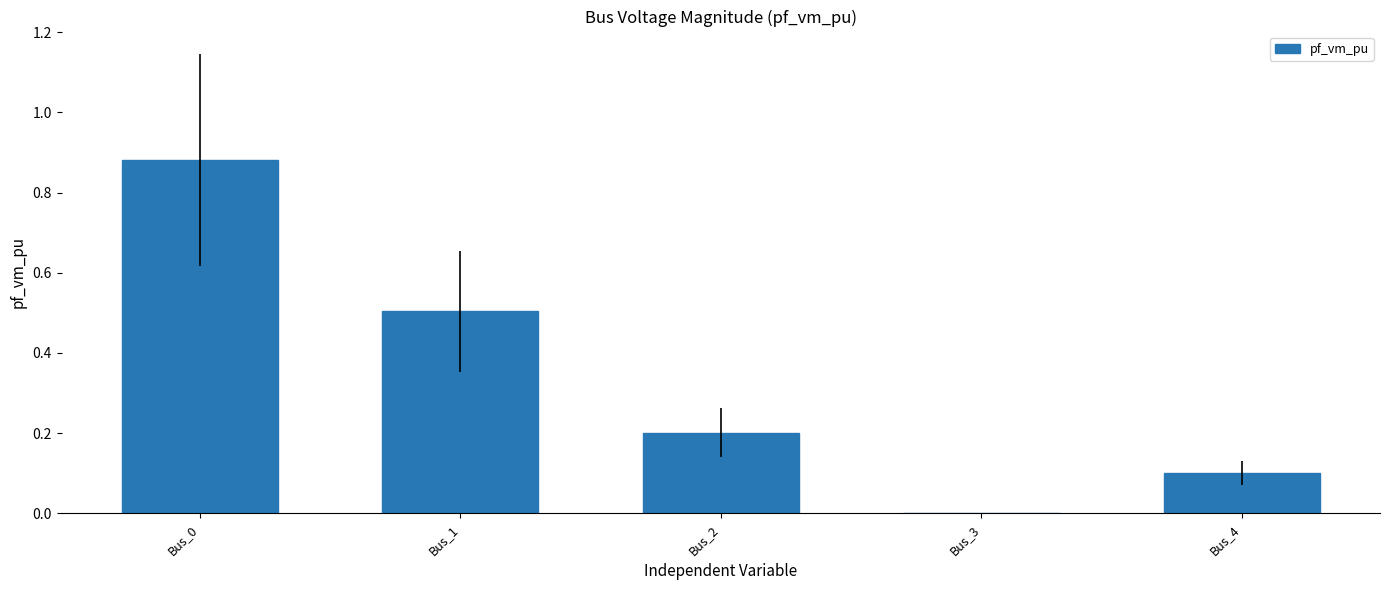

The value at Bus_1 is 0.8. True or false?

False